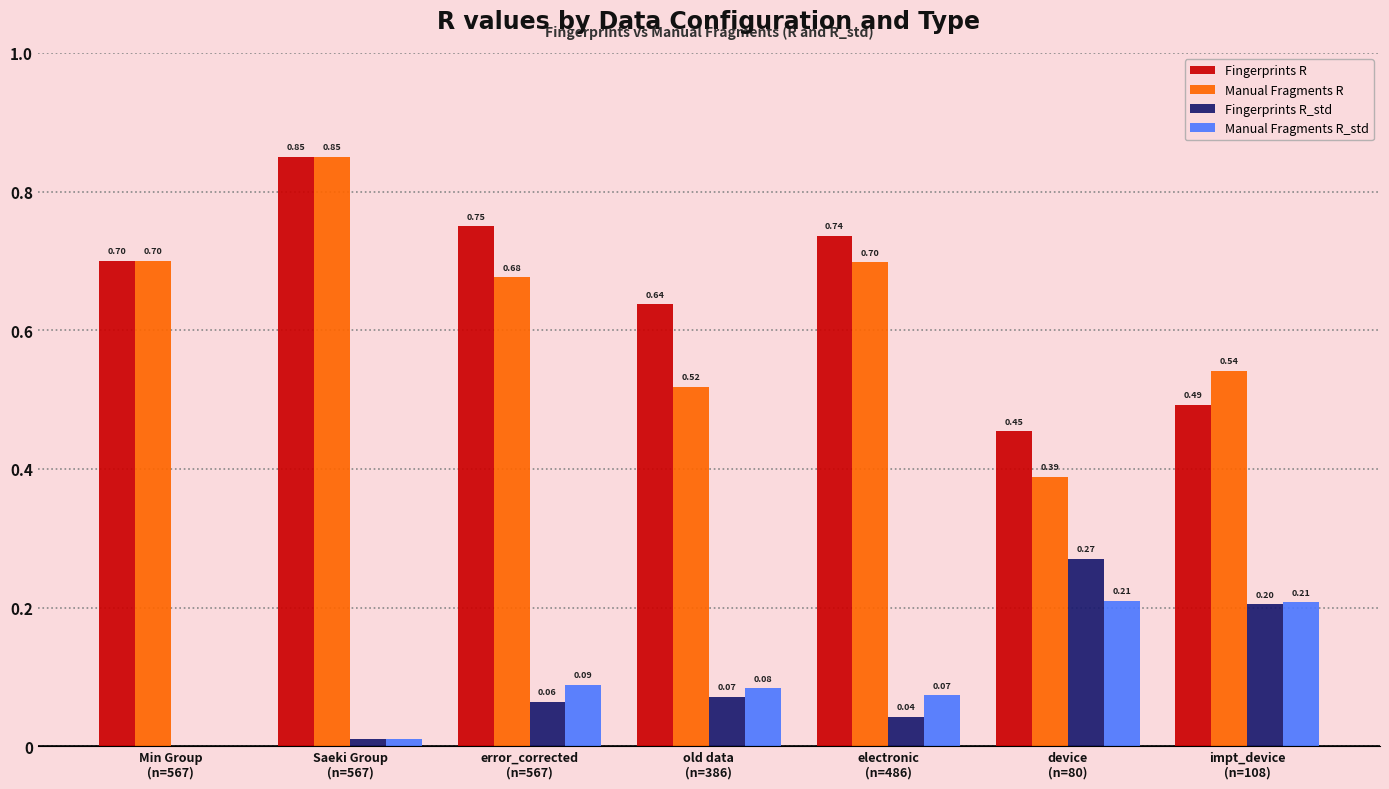

Is it true that Manual Fragments R_std equals 0.3 at impt_device
(n=108)?

False